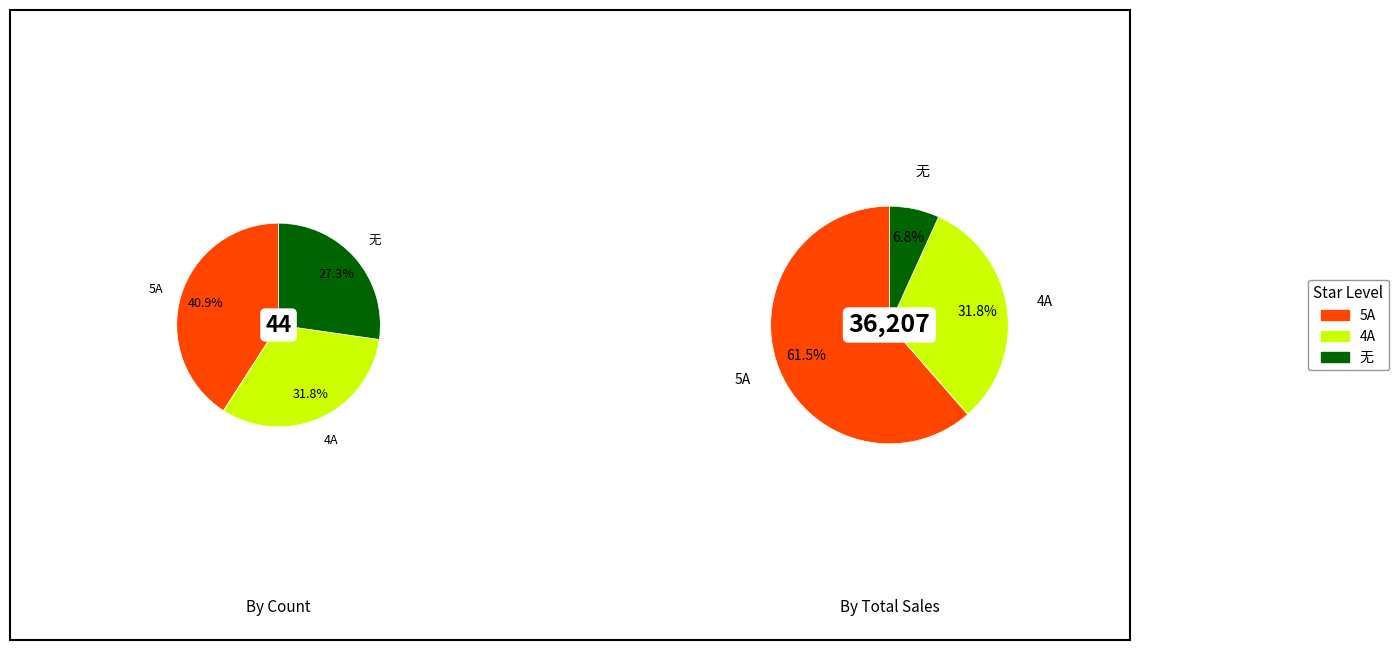

What is the change in value from 4A to 无?

-2